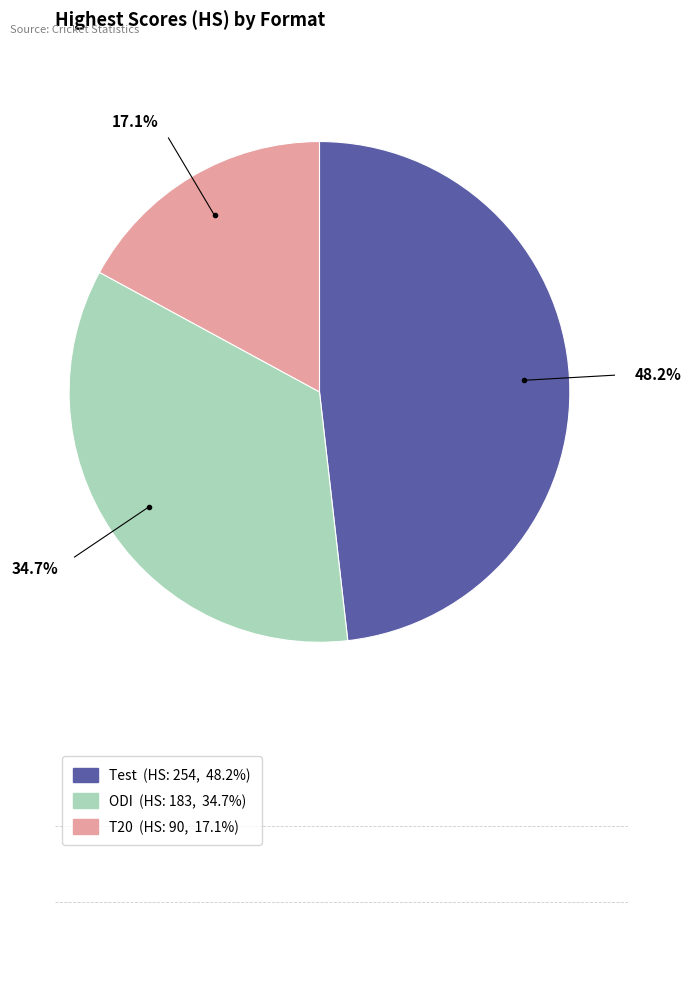

Is there any slice that represents more than half of the pie?

No